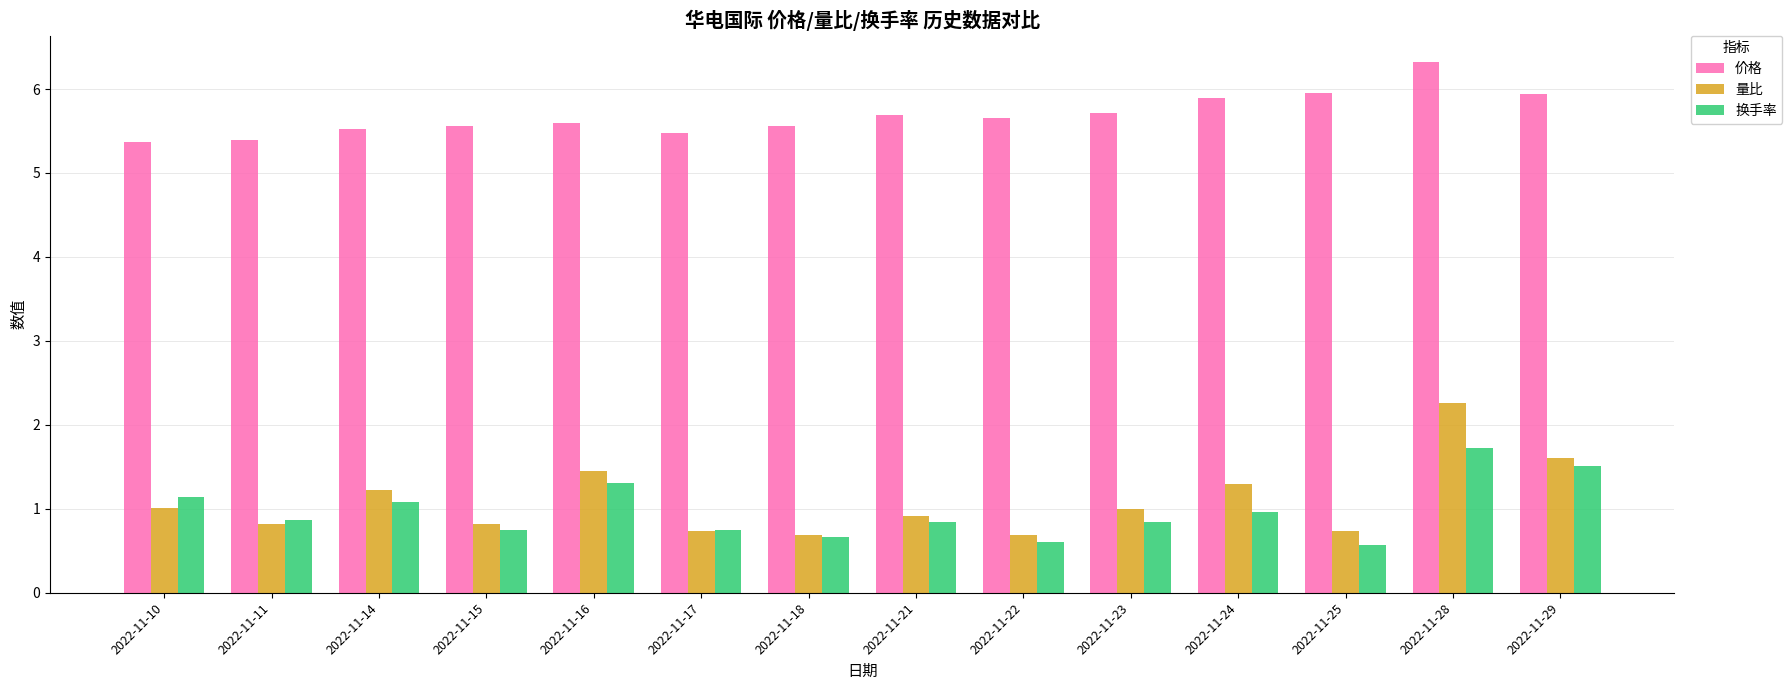

Which series has the widest spread of values?

量比